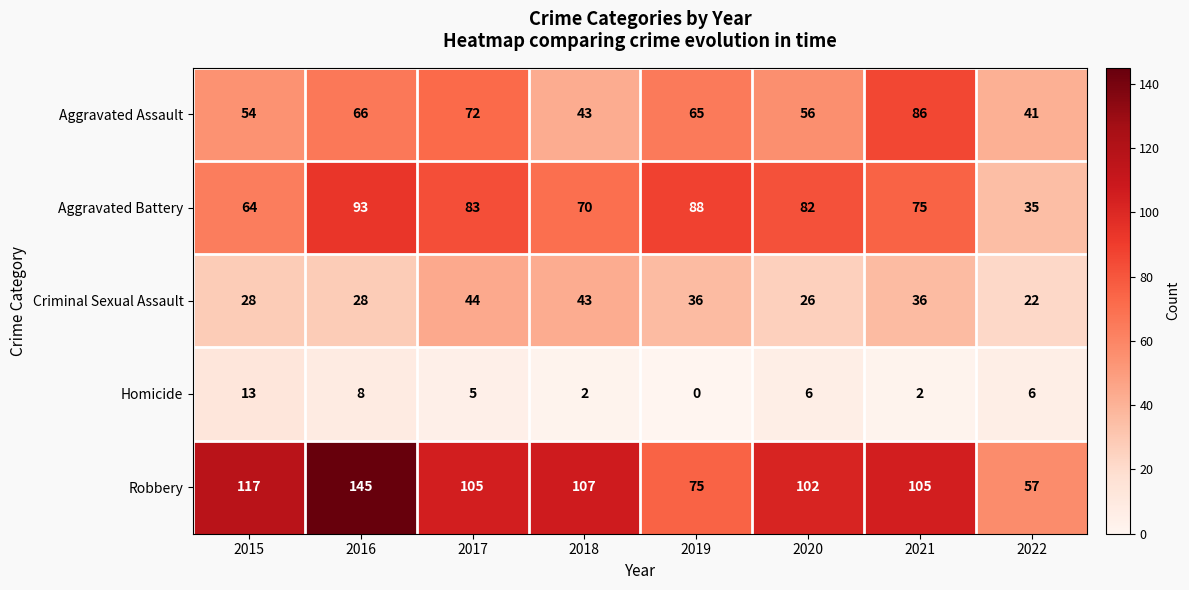

Which category has the highest value across all series?

2016